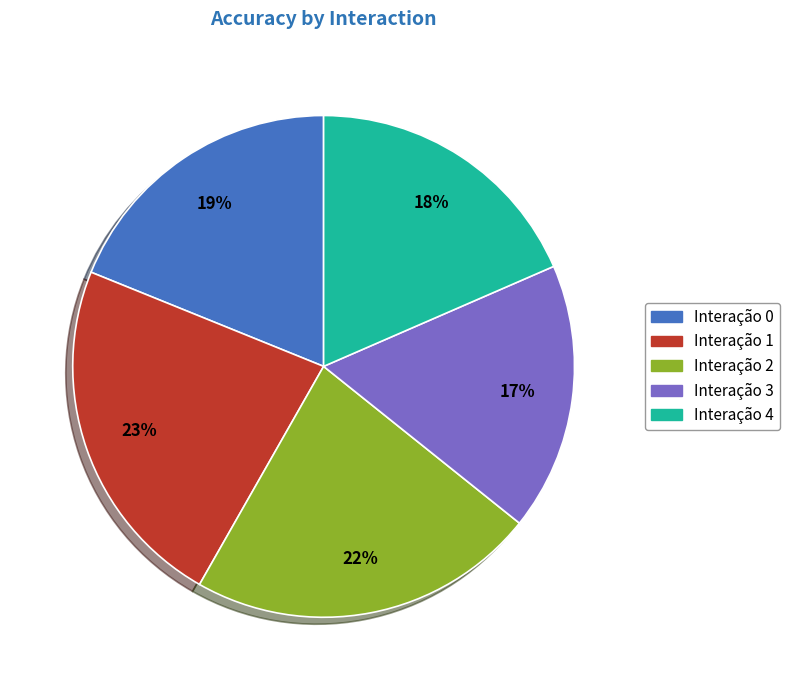

How many segments does this pie chart have?

5